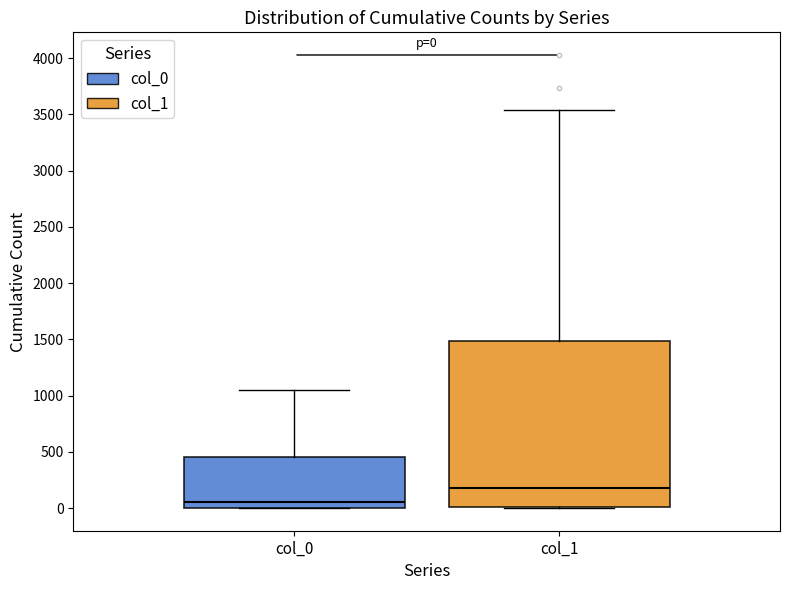

Which box has the lowest median line?

col_0